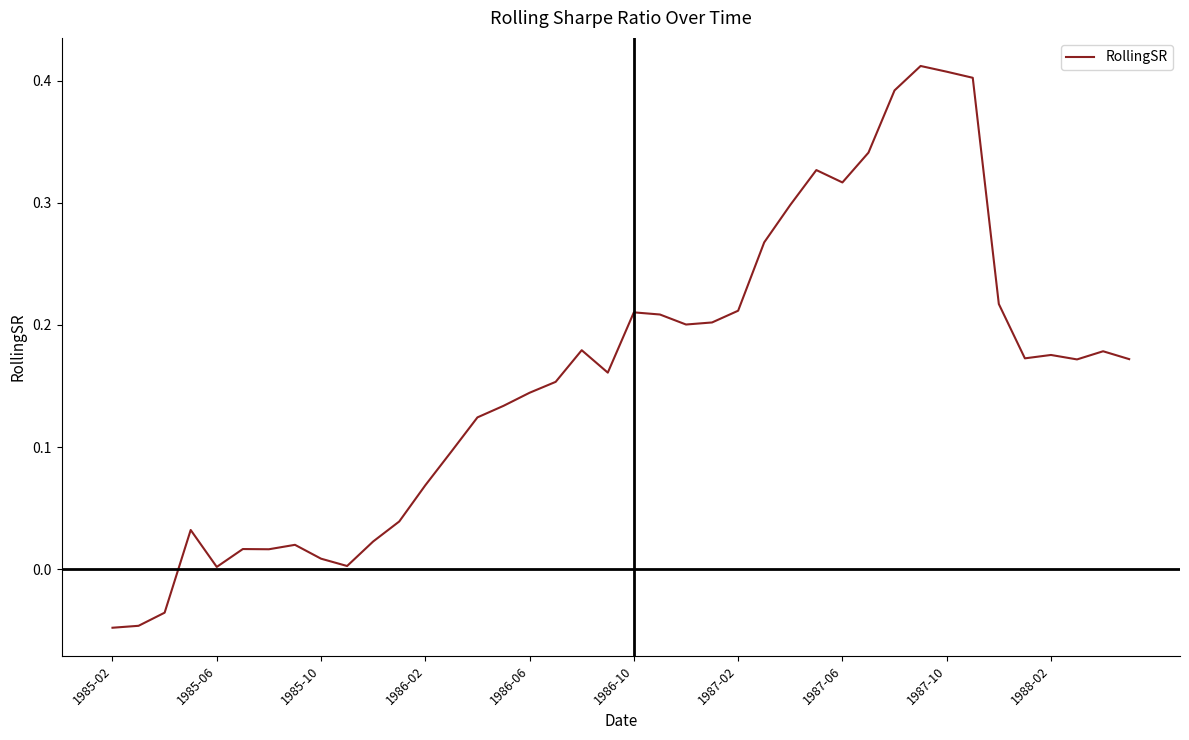

What is the difference between the maximum and minimum values?

0.5